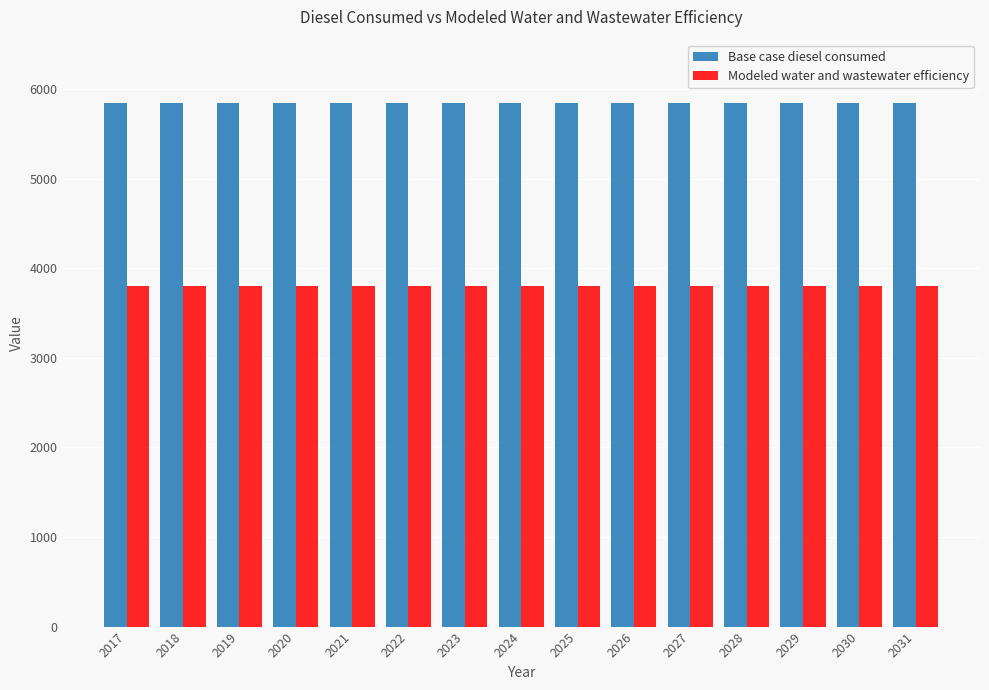

How many bars are there in total?

30